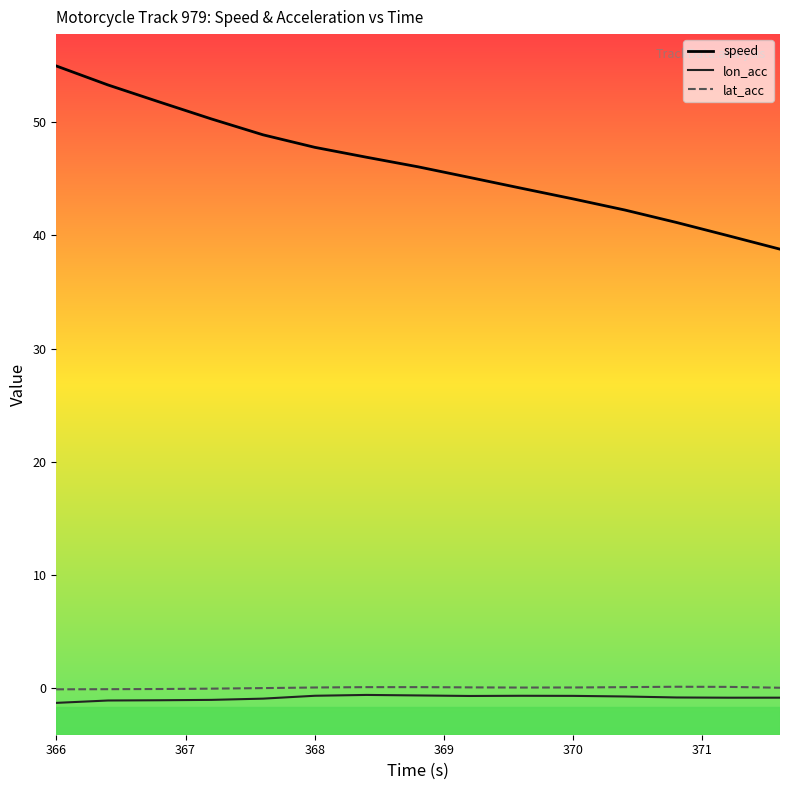

What is the maximum value shown in the chart?

54.9